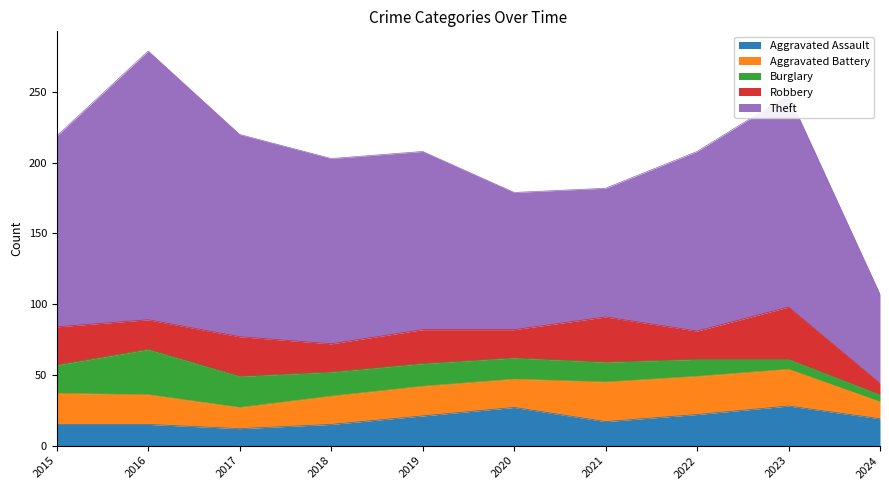

How many interior local valleys does the Aggravated Battery series have?

2